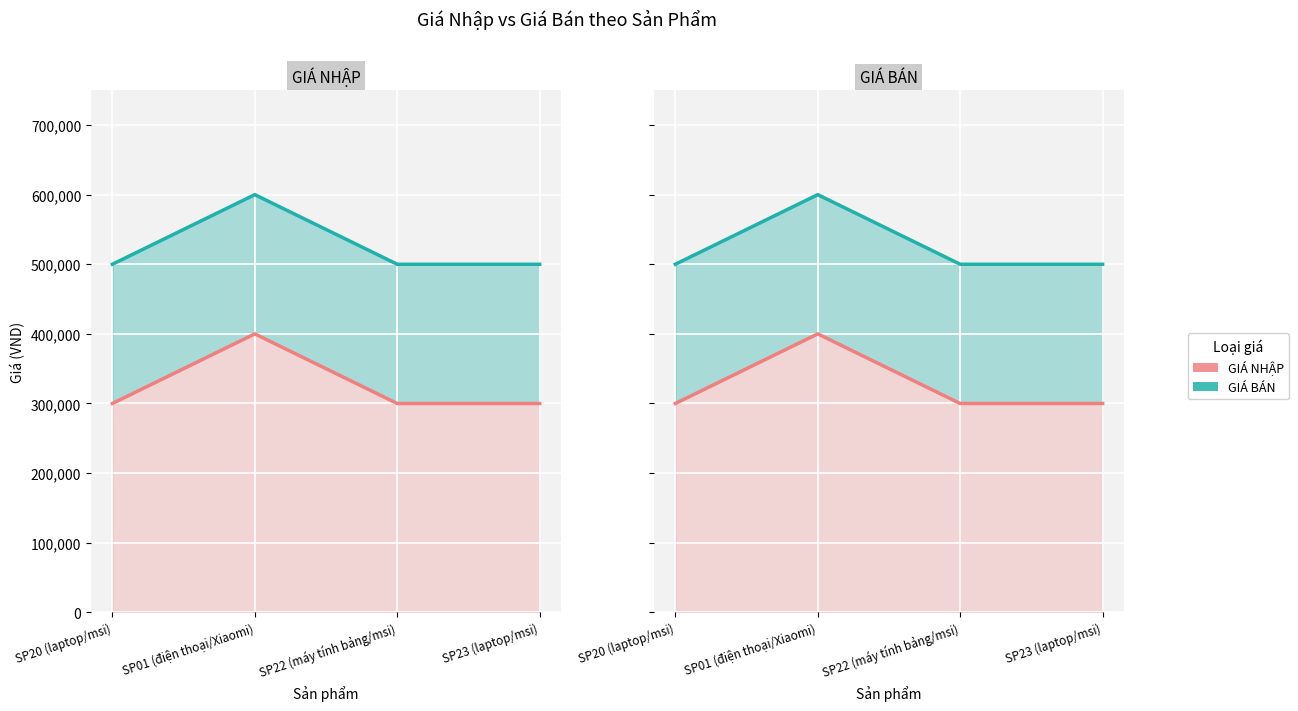

In GIÁ NHẬP, how many points are higher than both neighbors (excluding endpoints)?

1